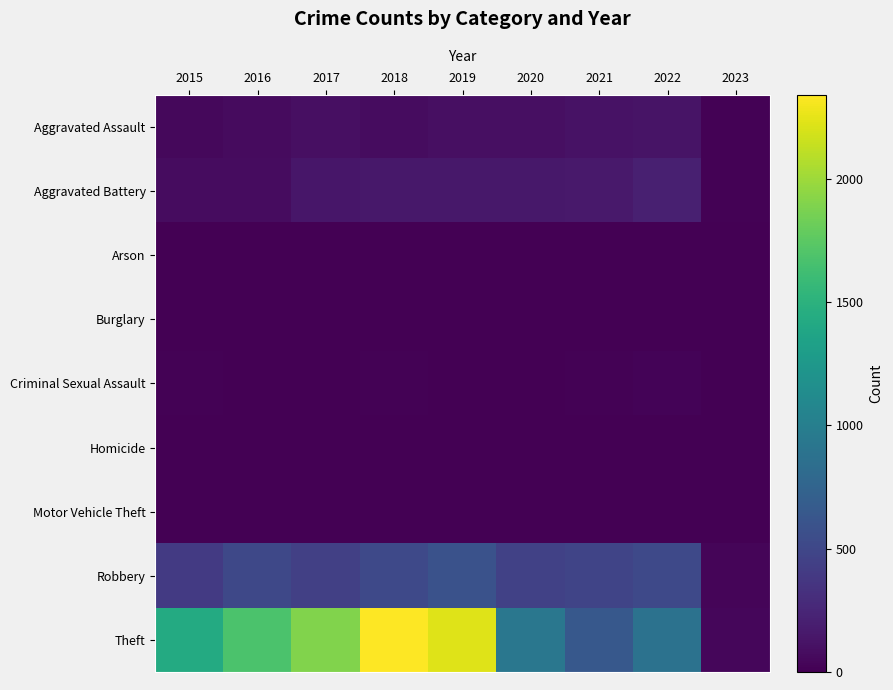

How many series are shown in this chart?

9